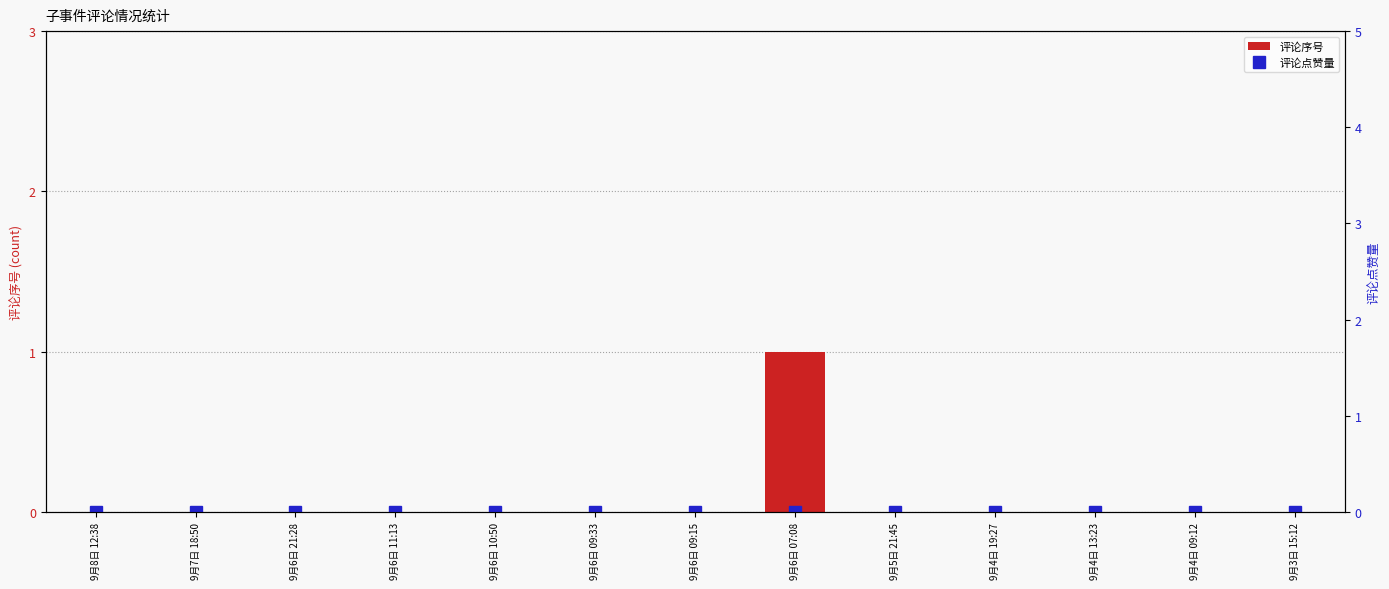

Rank the categories by 评论点赞量 value from lowest to highest.

9月8日 12:38, 9月7日 18:50, 9月6日 21:28, 9月6日 11:13, 9月6日 10:50, 9月6日 09:33, 9月6日 09:15, 9月6日 07:08, 9月5日 21:45, 9月4日 19:27, 9月4日 13:23, 9月4日 09:12, 9月3日 15:12